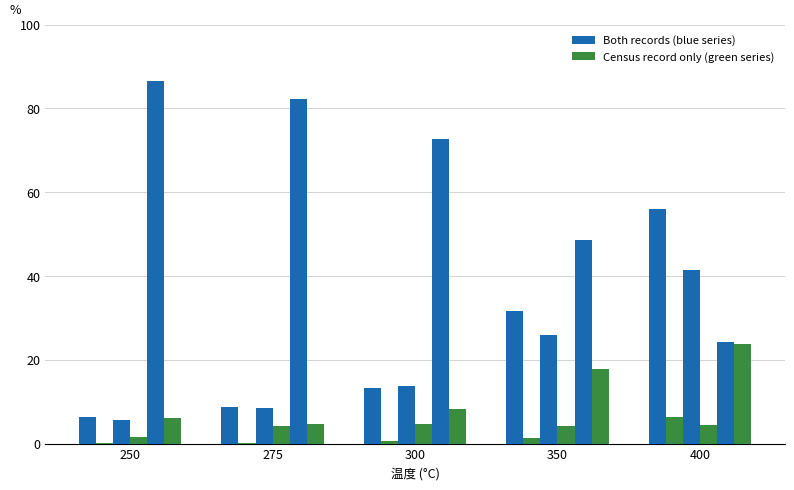

How many groups of bars are there?

5